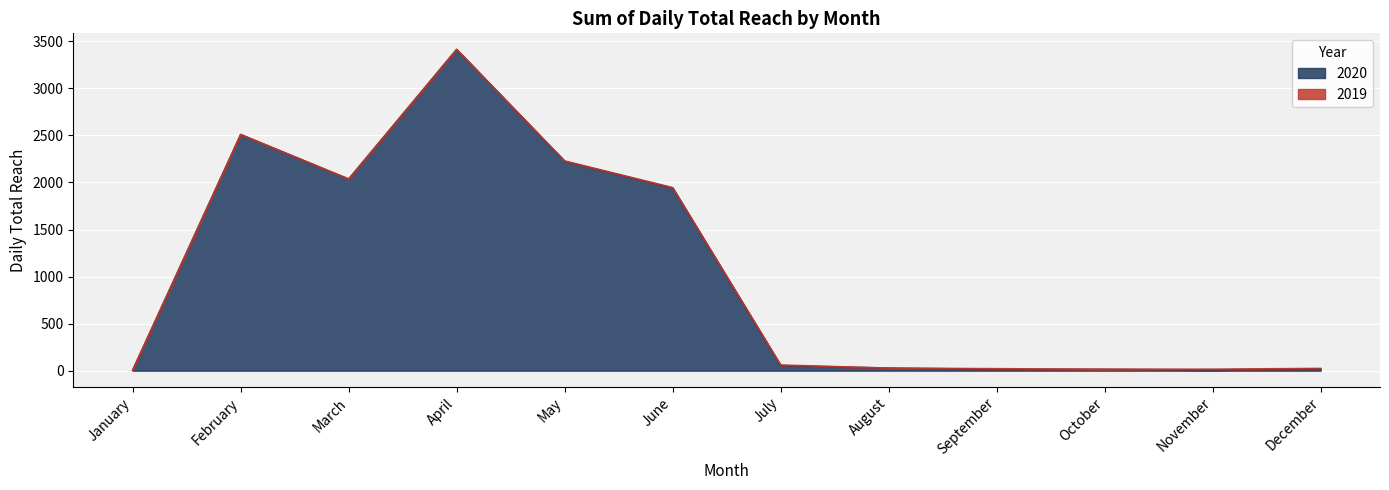

Is it true that the value at May is 2225?

True